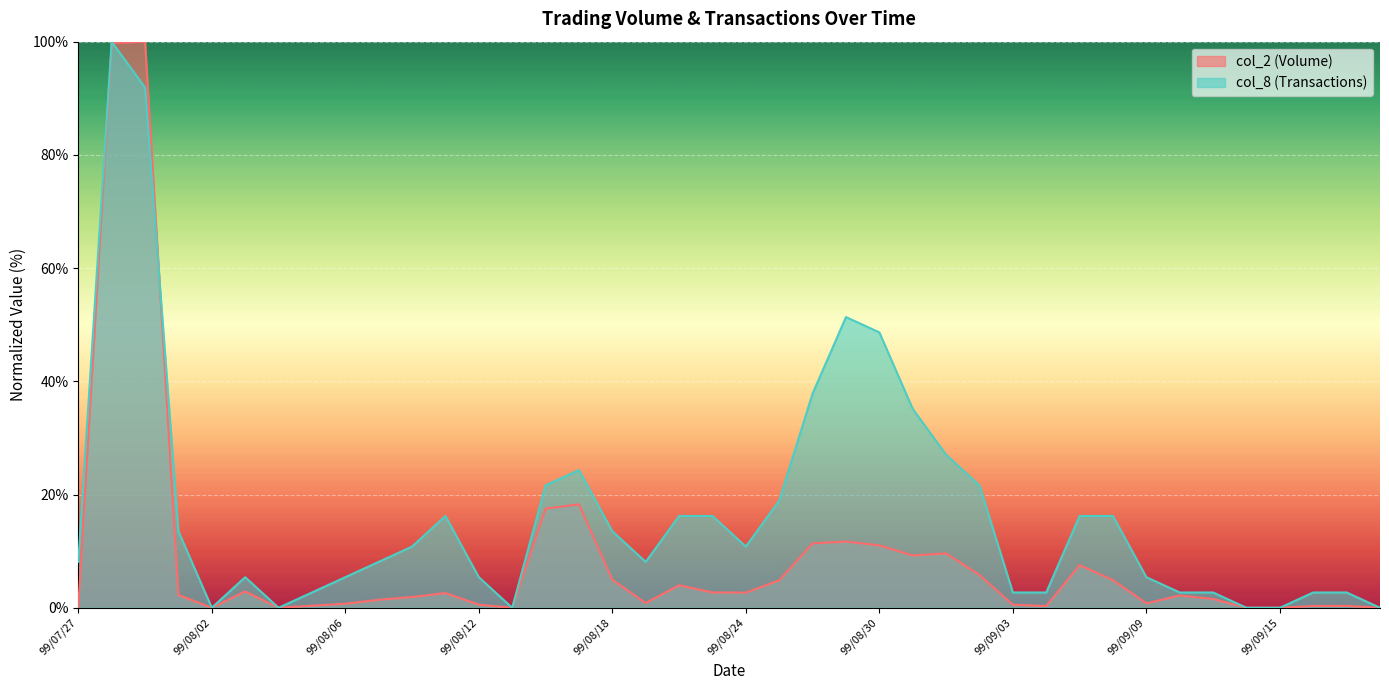

At which category does col_2 reach its first local peak?

99/07/29